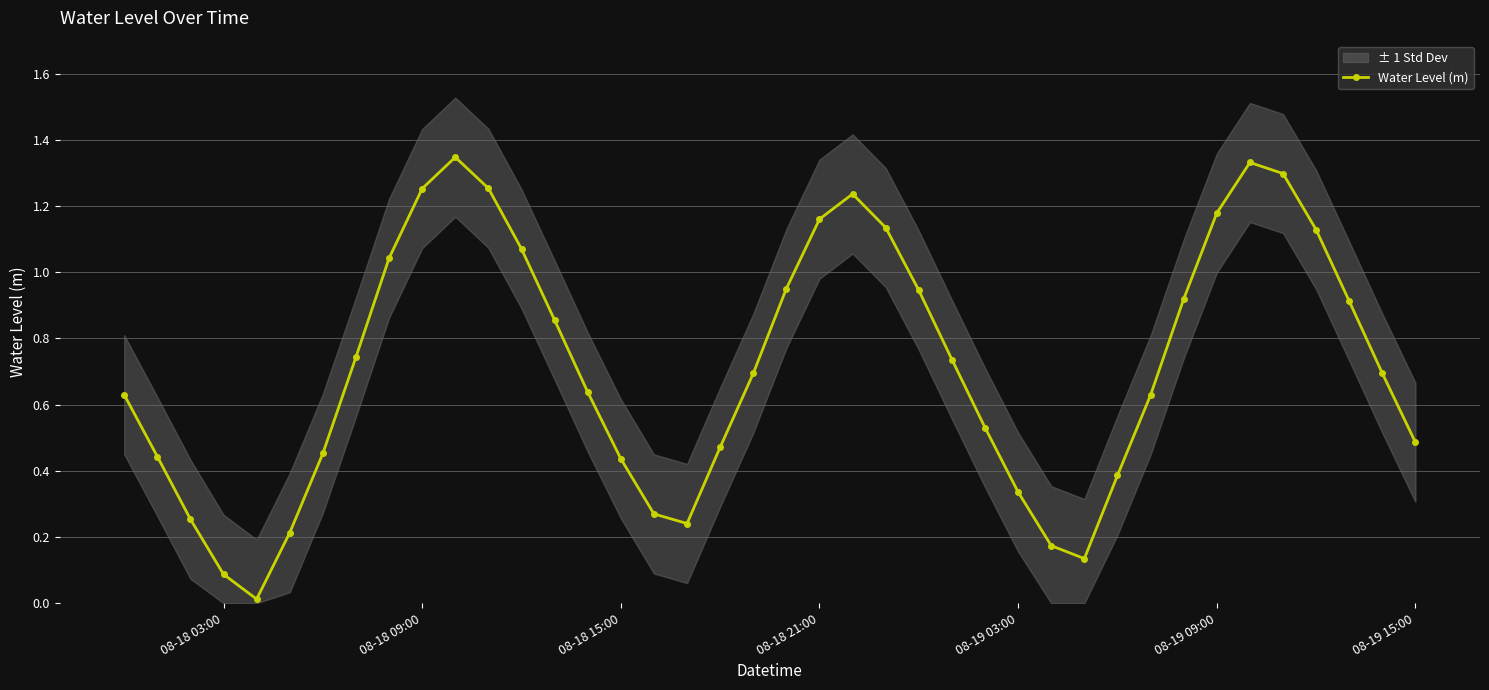

True or false: Water Level (m) has more than 1 interior local peaks.

True